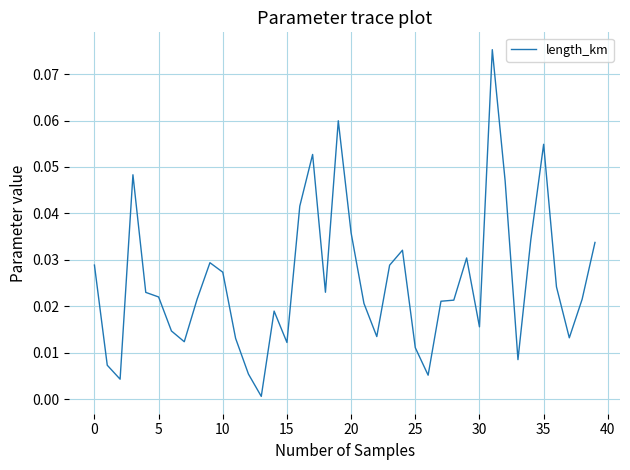

Reading right to left, extract all data points from this chart.

0.0	0.0	0.0	0.0	0.1	0.0	0.0	0.0	0.1	0.0	0.0	0.0	0.0	0.0	0.0	0.0	0.0	0.0	0.0	0.0	0.1	0.0	0.1	0.0	0.0	0.0	0.0	0.0	0.0	0.0	0.0	0.0	0.0	0.0	0.0	0.0	0.0	0.0	0.0	0.0